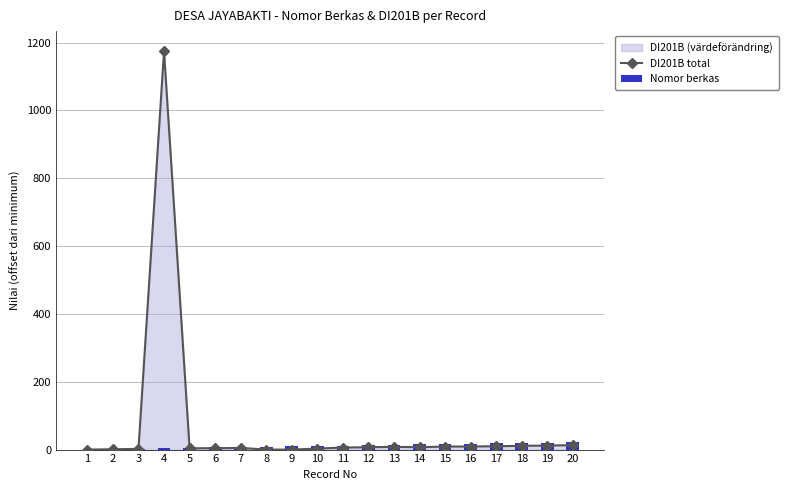

Is it true that DI201B total equals 5 at 15?

False